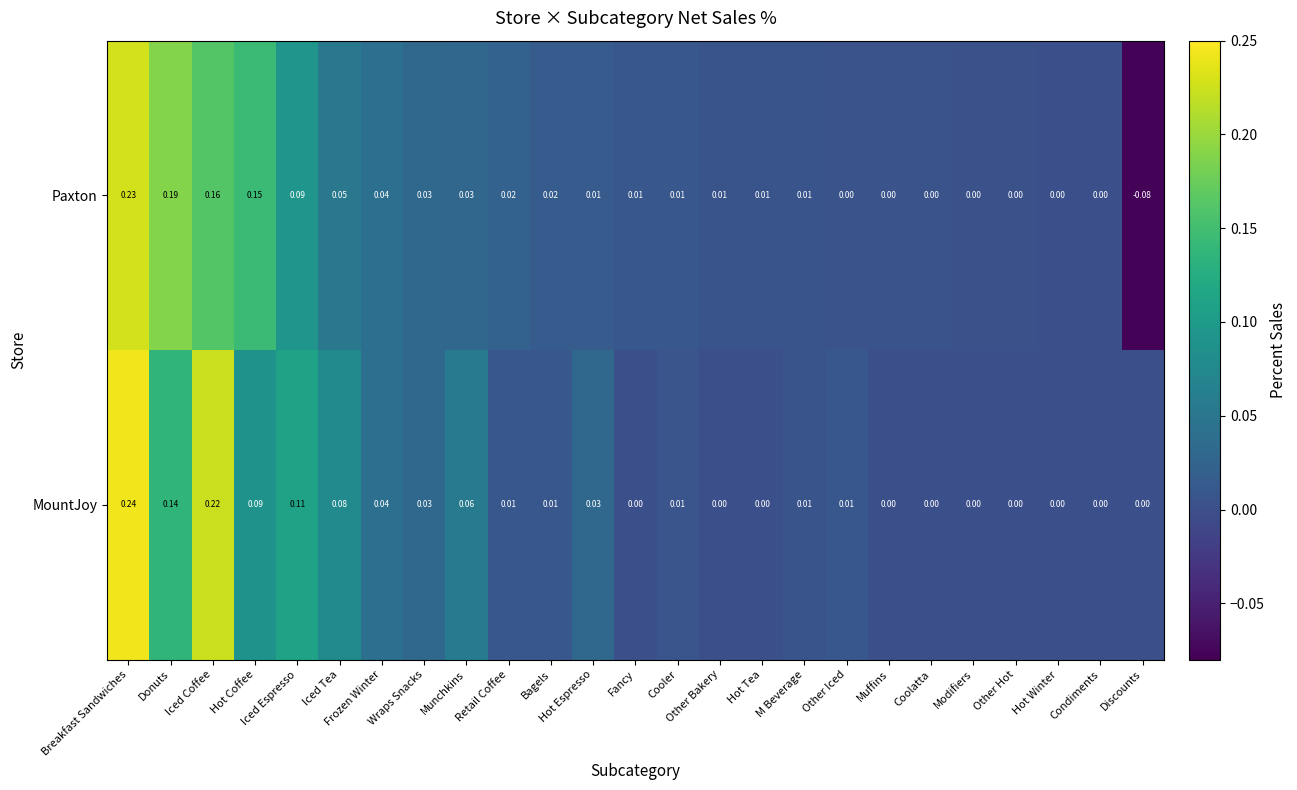

List the series in order of their overall mean, highest first.

MountJoy, Paxton